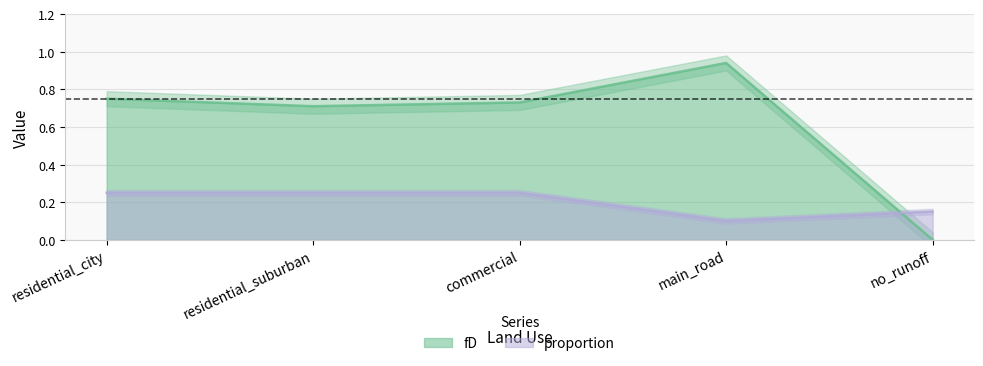

What is the spread (max minus min) of values at no_runoff?

0.1